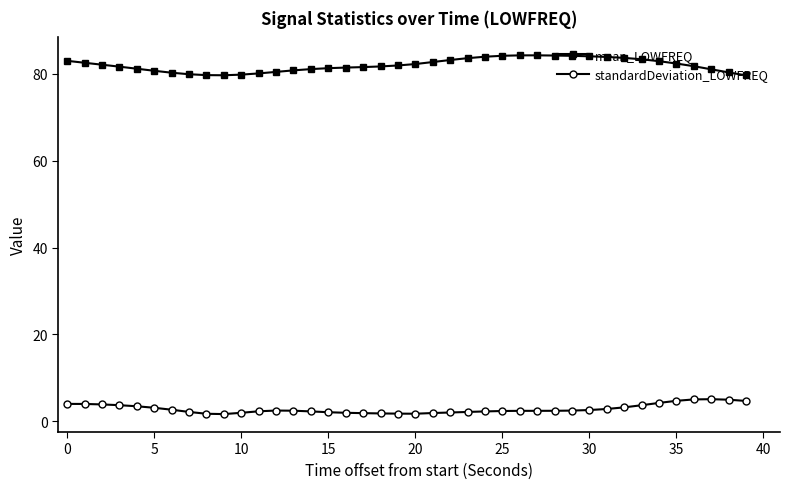

What is the sum of all mean_LOWFREQ values?

3281.5